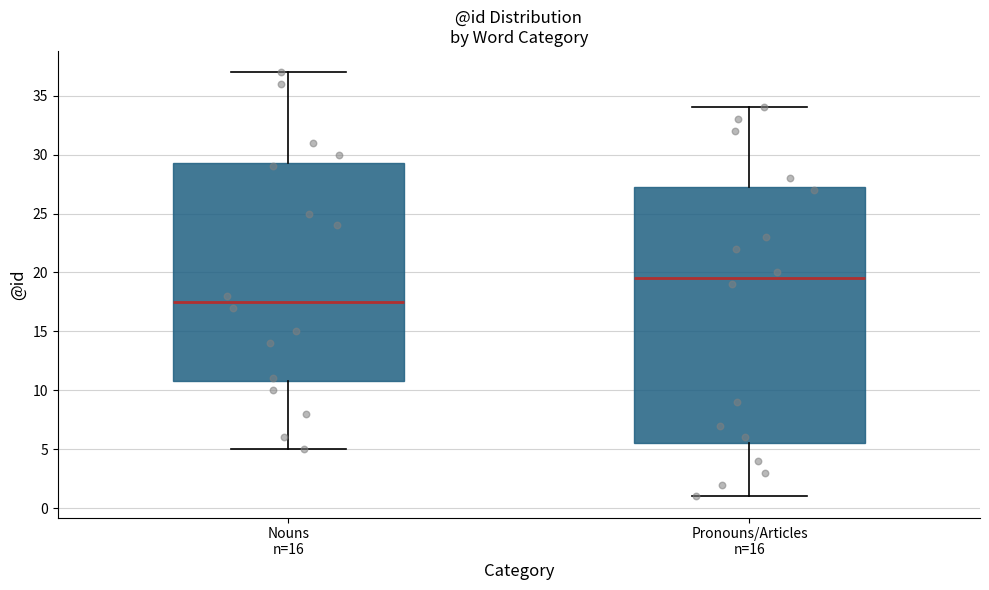

Comparing the boxes themselves (not the whiskers), which one is the tallest?

Pronouns/Articles n=16